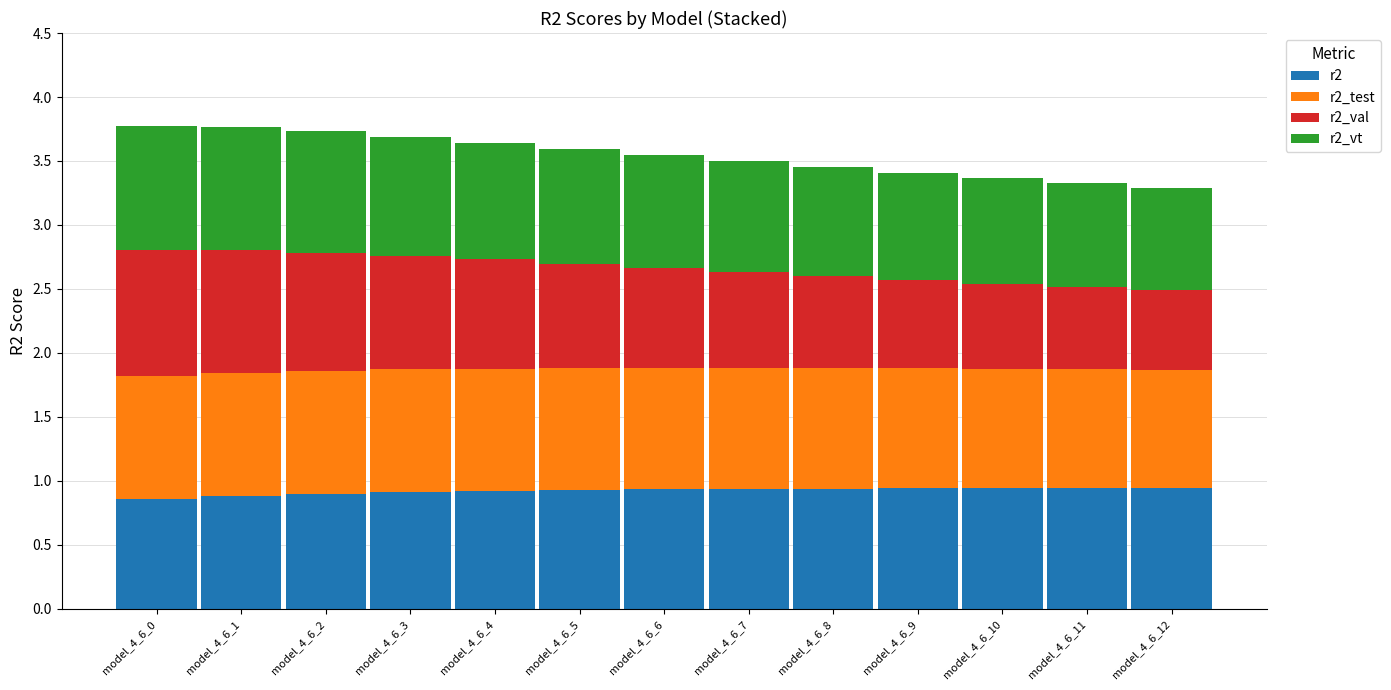

The value of r2 at model_4_6_7 is 1.7. True or false?

False